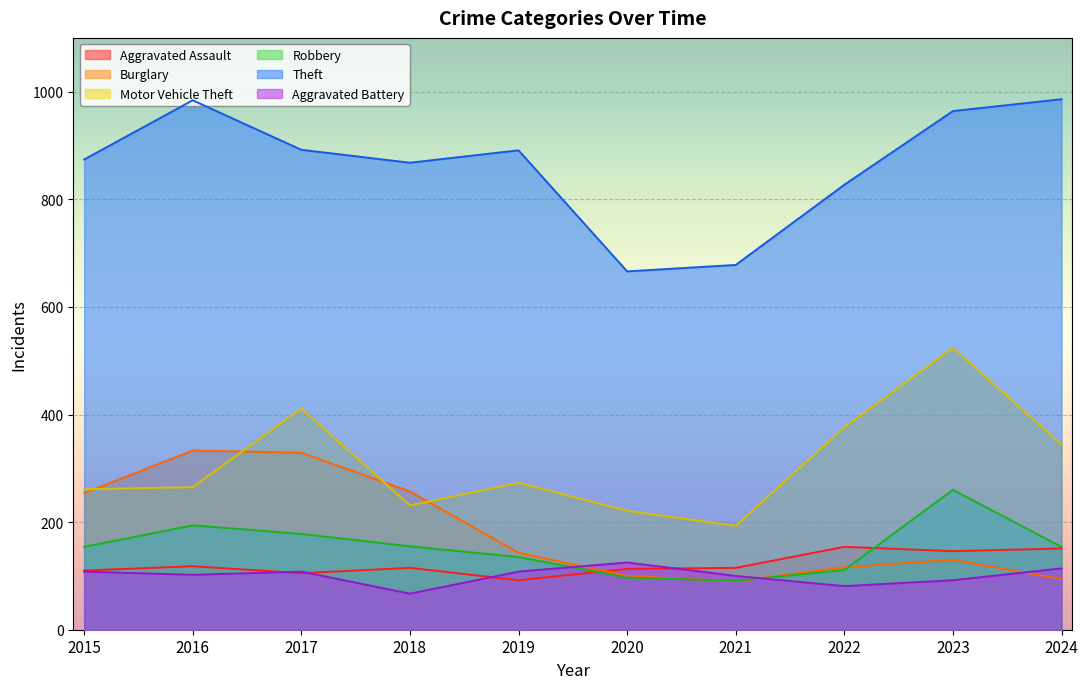

Which category has the highest value in the Robbery series?

2023